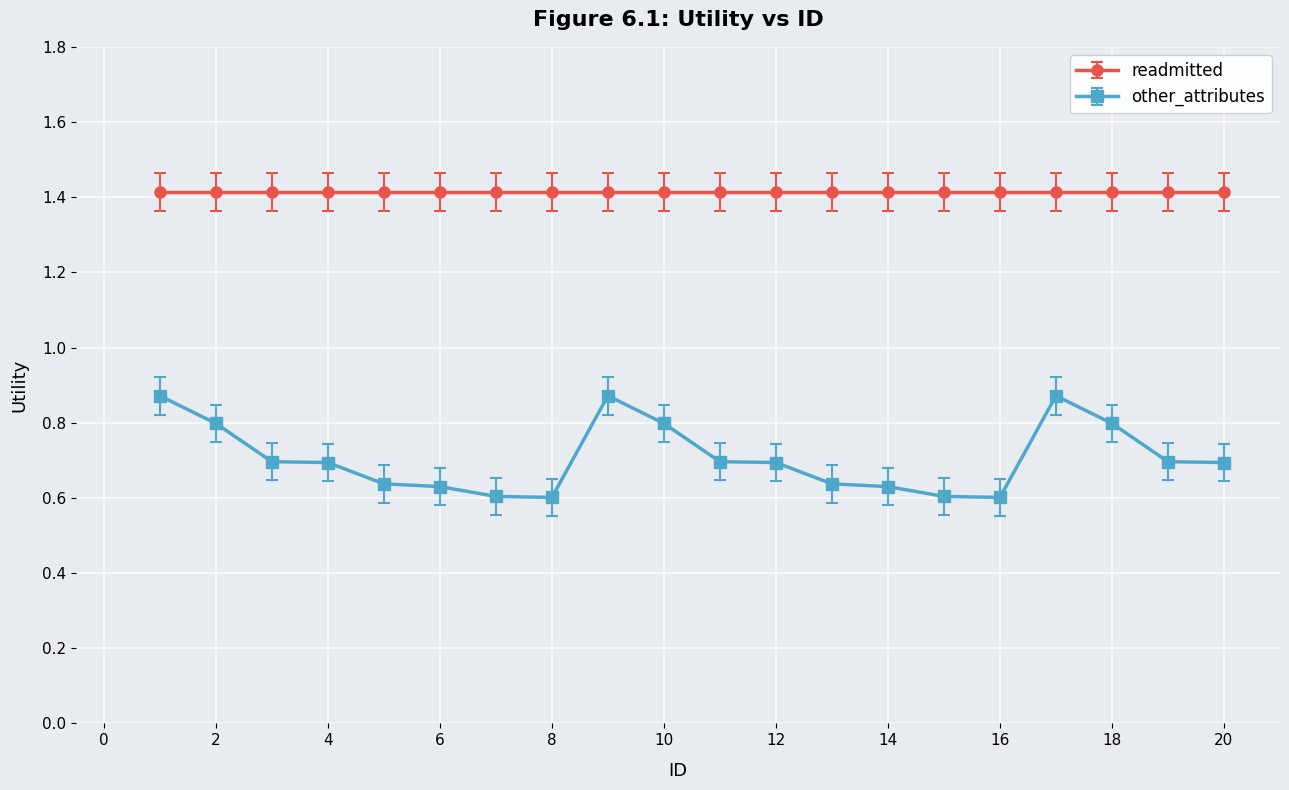

List the series in order of their overall mean, lowest first.

other_attributes, readmitted